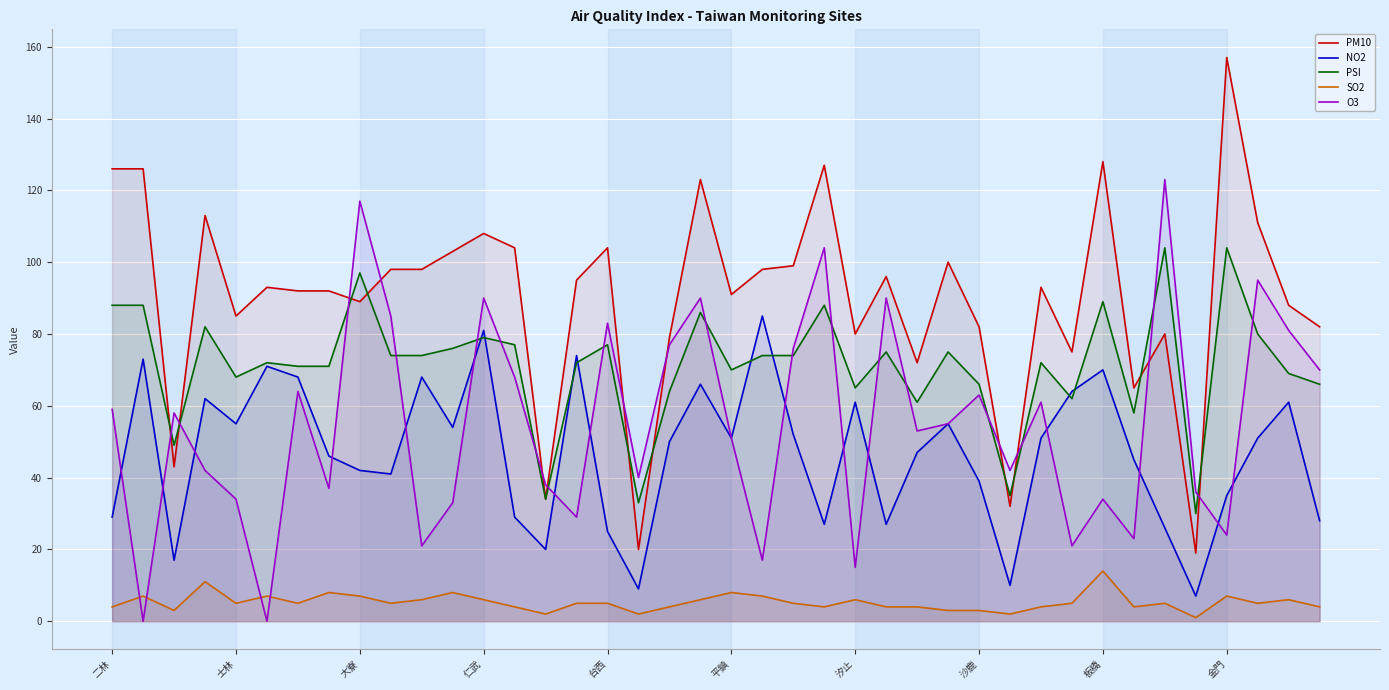

Count the number of categories in the chart.

40